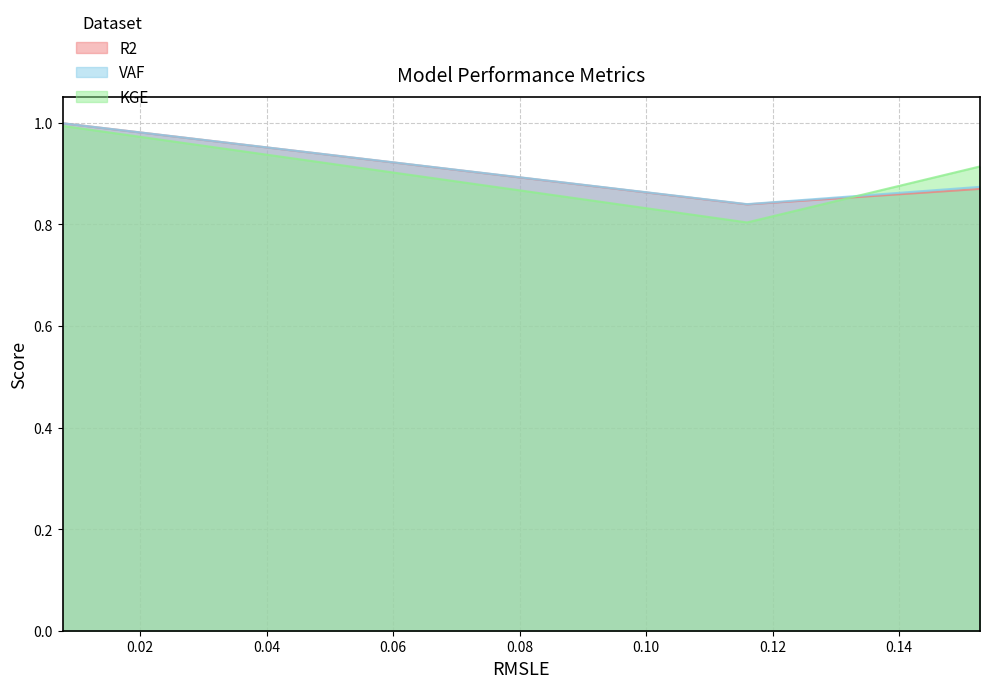

Which series has the largest range (max minus min)?

KGE